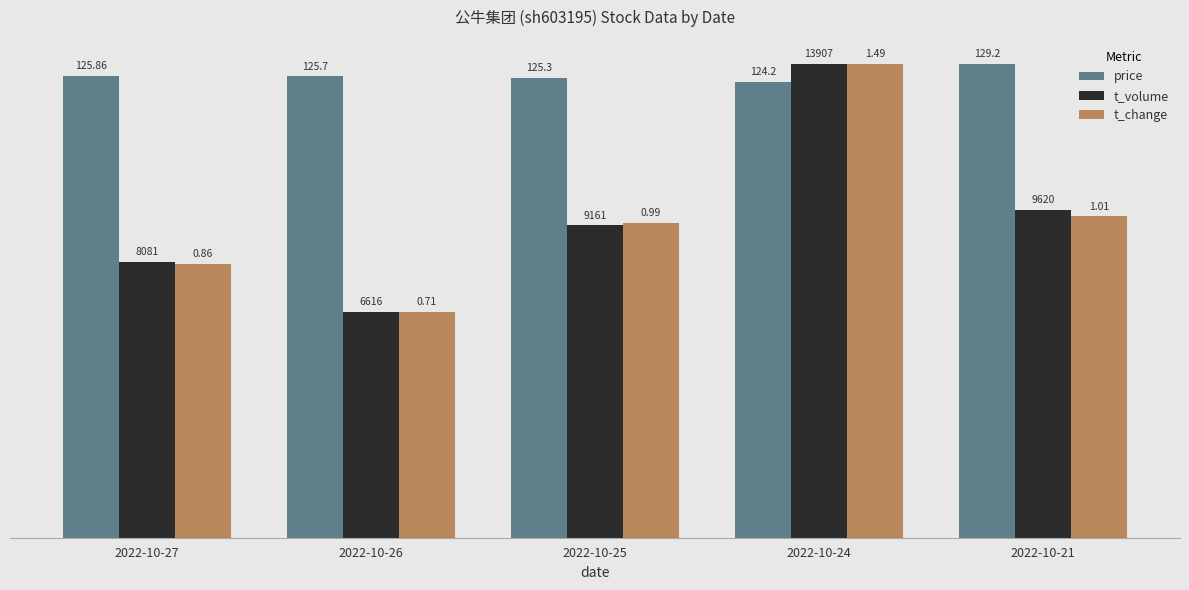

Is the value of t_change at 2022-10-25 greater than the value of t_volume at 2022-10-26?

Yes